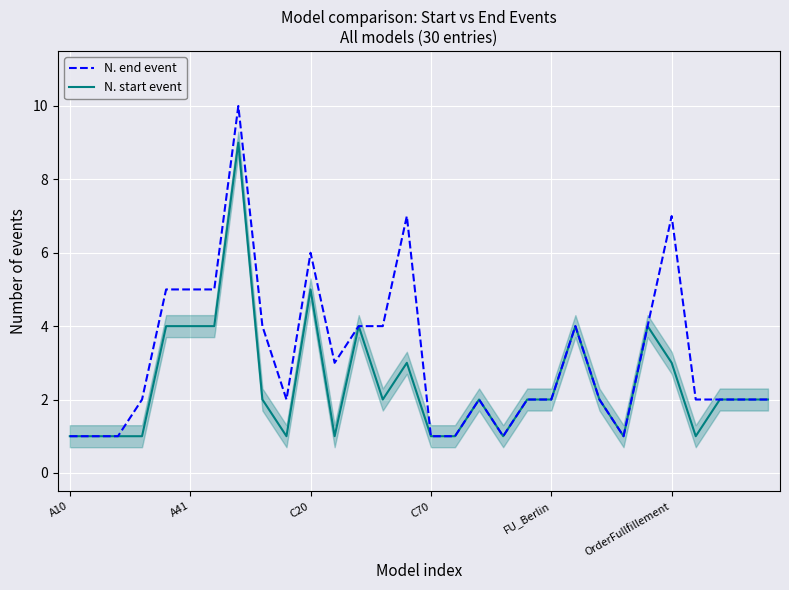

List the series in order of their overall mean, lowest first.

N. start event, N. end event